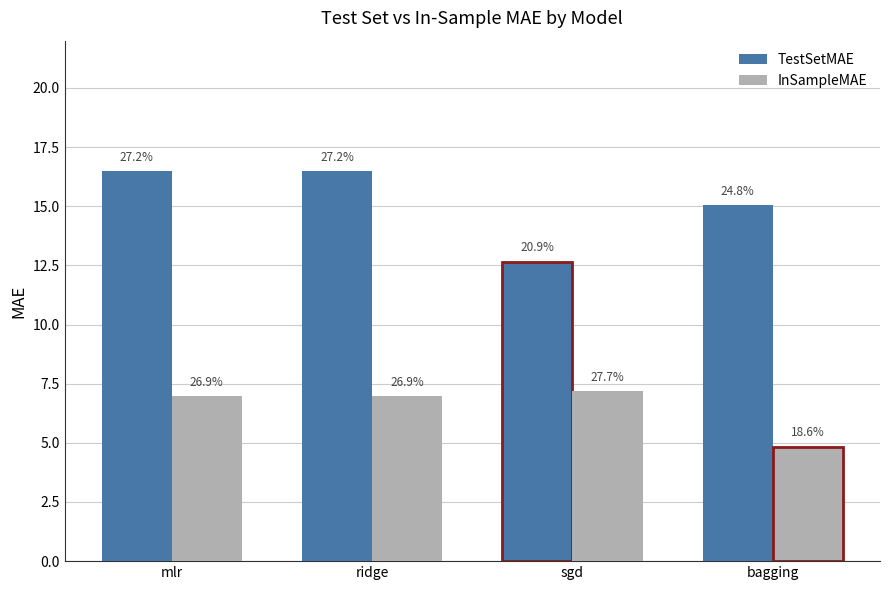

What are all the series names shown in the legend?

TestSetMAE, InSampleMAE